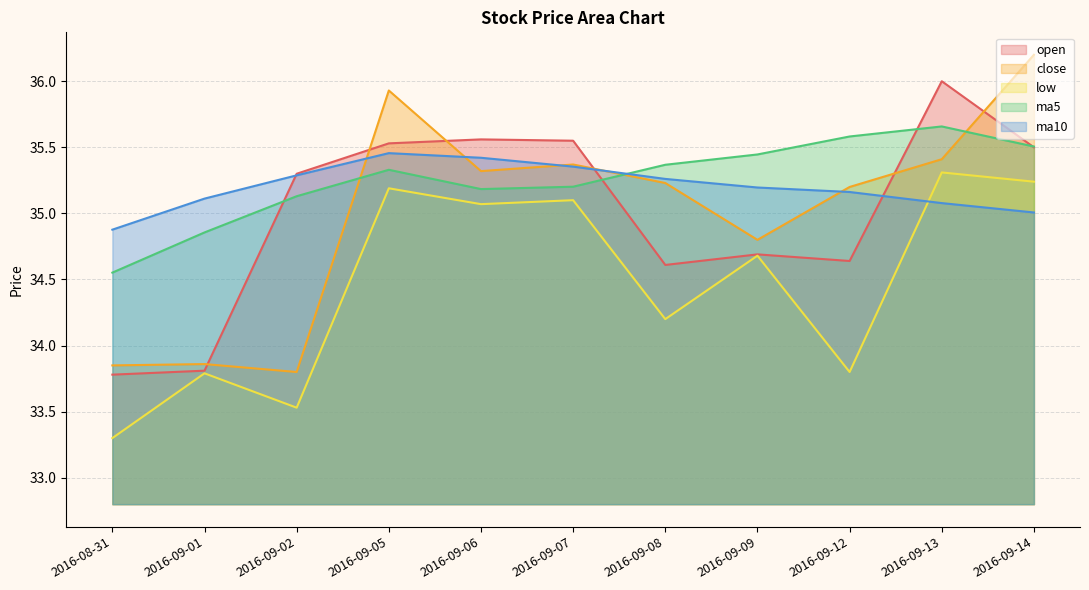

Reading left to right, list all the values displayed in this chart.

open: 2016-08-31=33.8	2016-09-01=33.8	2016-09-02=35.3	2016-09-05=35.5	2016-09-06=35.6	2016-09-07=35.5	2016-09-08=34.6	2016-09-09=34.7	2016-09-12=34.6	2016-09-13=36.0	2016-09-14=35.5
close: 2016-08-31=33.9	2016-09-01=33.9	2016-09-02=33.8	2016-09-05=35.9	2016-09-06=35.3	2016-09-07=35.4	2016-09-08=35.2	2016-09-09=34.8	2016-09-12=35.2	2016-09-13=35.4	2016-09-14=36.2
low: 2016-08-31=33.3	2016-09-01=33.8	2016-09-02=33.5	2016-09-05=35.2	2016-09-06=35.1	2016-09-07=35.1	2016-09-08=34.2	2016-09-09=34.7	2016-09-12=33.8	2016-09-13=35.3	2016-09-14=35.2
ma5: 2016-08-31=34.6	2016-09-01=34.9	2016-09-02=35.1	2016-09-05=35.3	2016-09-06=35.2	2016-09-07=35.2	2016-09-08=35.4	2016-09-09=35.4	2016-09-12=35.6	2016-09-13=35.7	2016-09-14=35.5
ma10: 2016-08-31=34.9	2016-09-01=35.1	2016-09-02=35.3	2016-09-05=35.5	2016-09-06=35.4	2016-09-07=35.4	2016-09-08=35.3	2016-09-09=35.2	2016-09-12=35.2	2016-09-13=35.1	2016-09-14=35.0